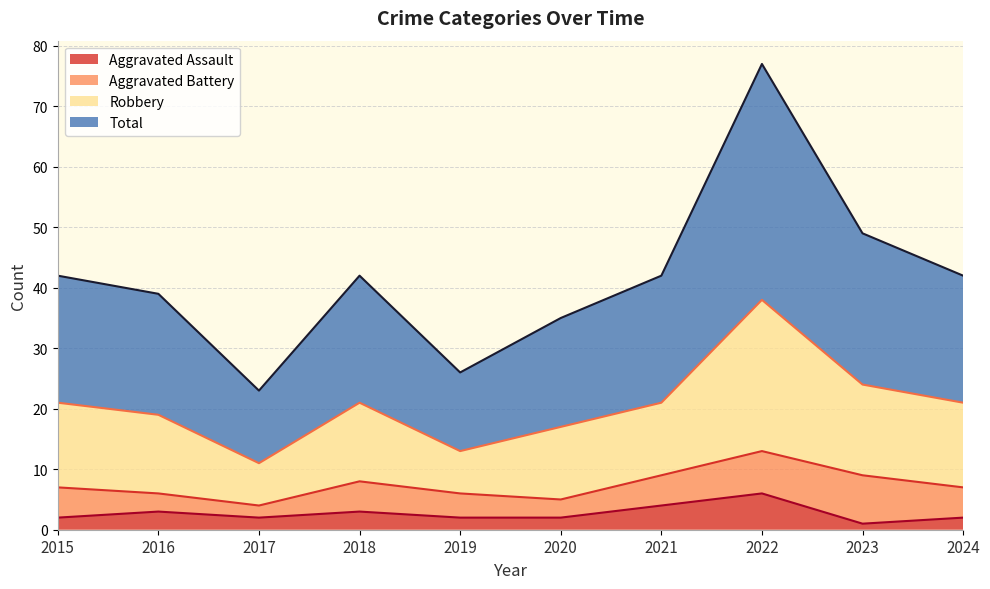

What are all the series names shown in the legend?

Aggravated Assault, Aggravated Battery, Robbery, Total